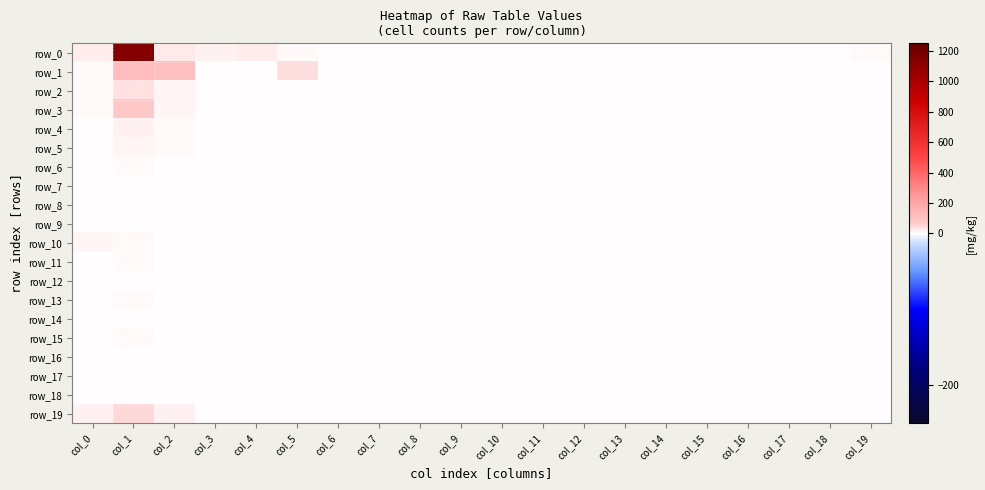

At how many categories does at least one series exceed 662?

1